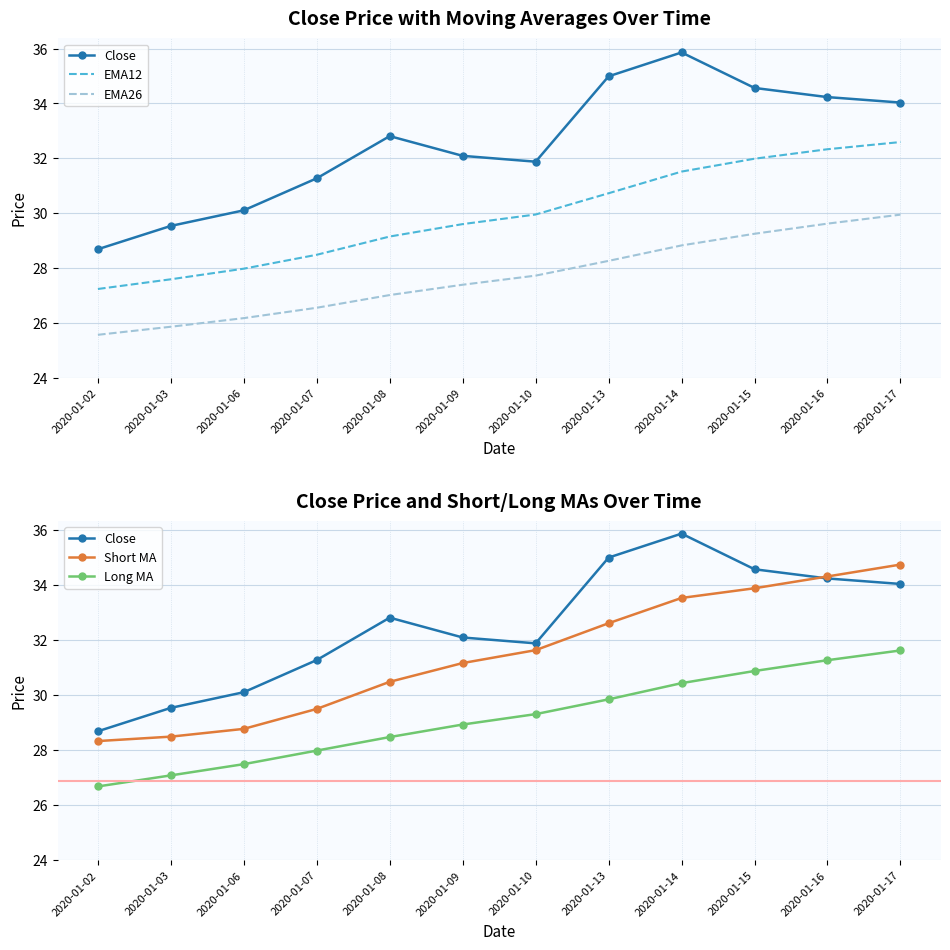

Which series has the largest total across all categories?

Close